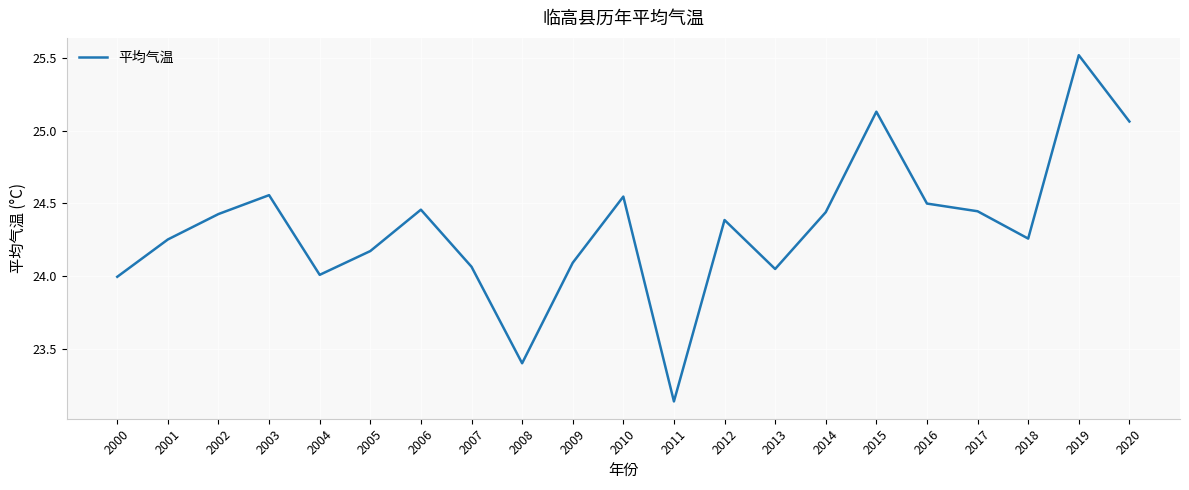

Read the value at 2008.

23.4